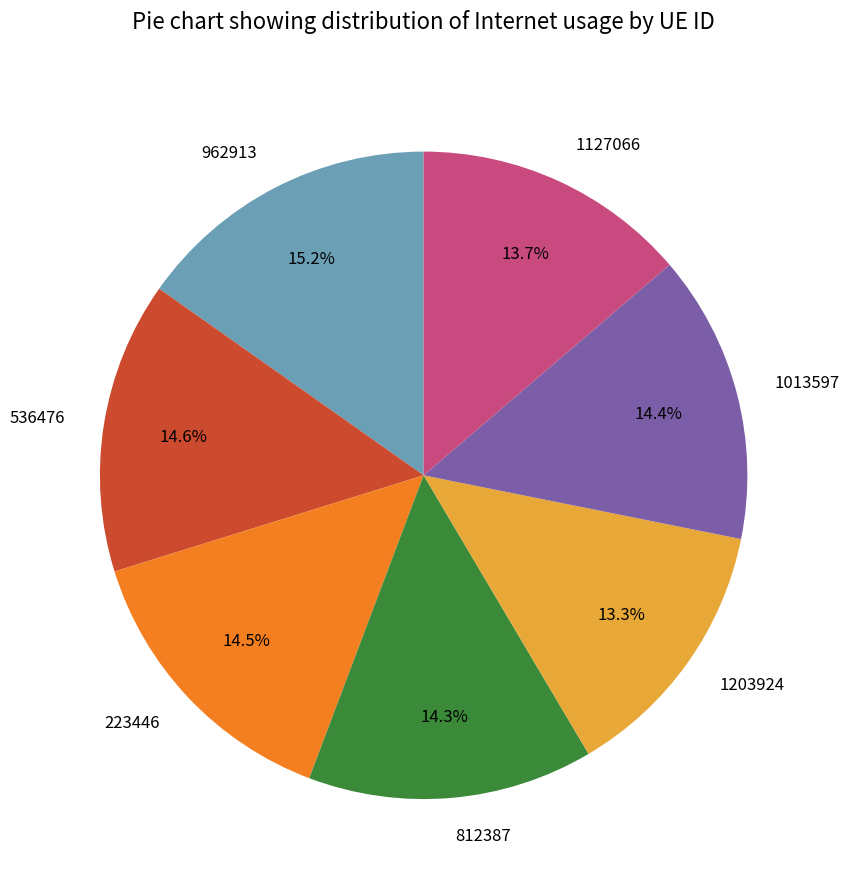

How many slices are in this pie chart?

7